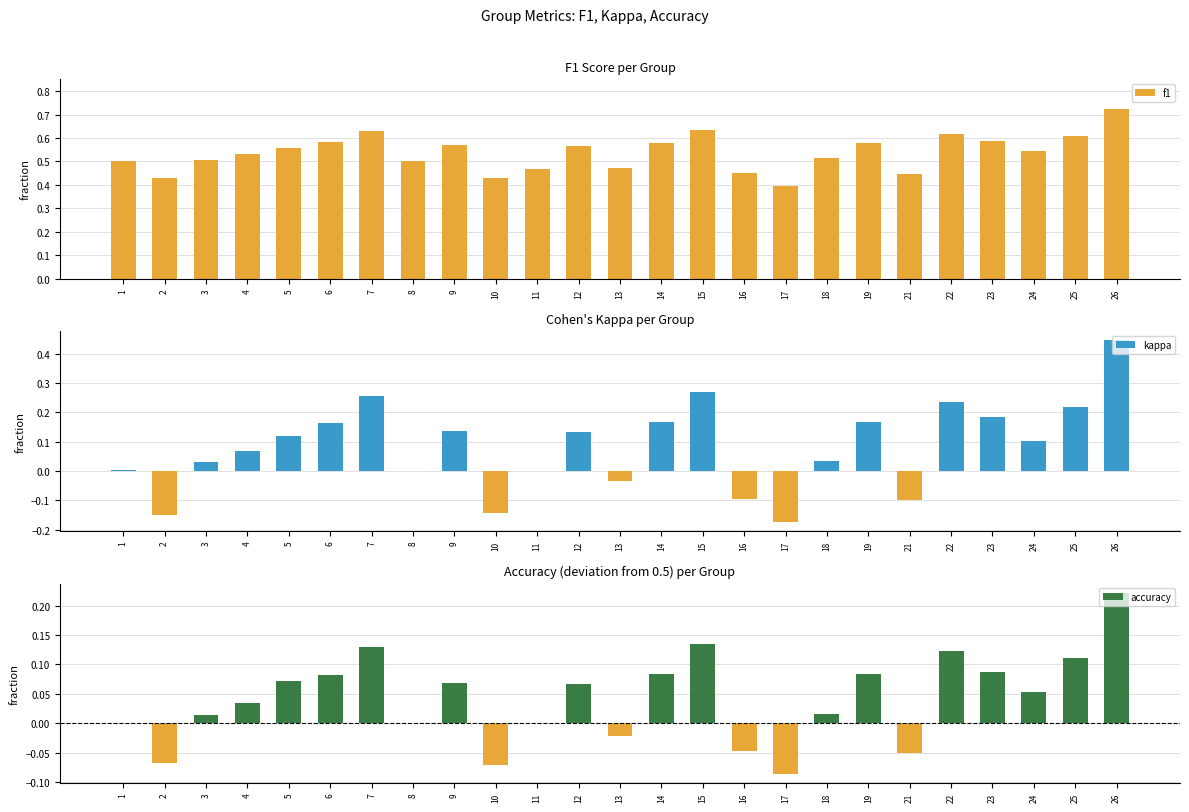

The value of accuracy at 12 is 0.1. True or false?

True